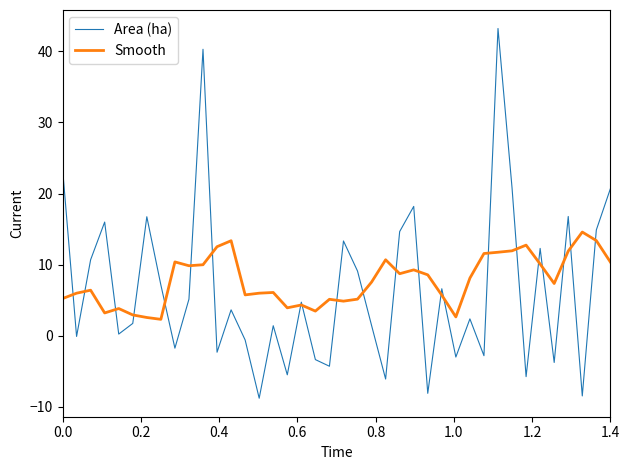

Rank the series by their maximum value, from lowest to highest.

Smooth, Area (ha)